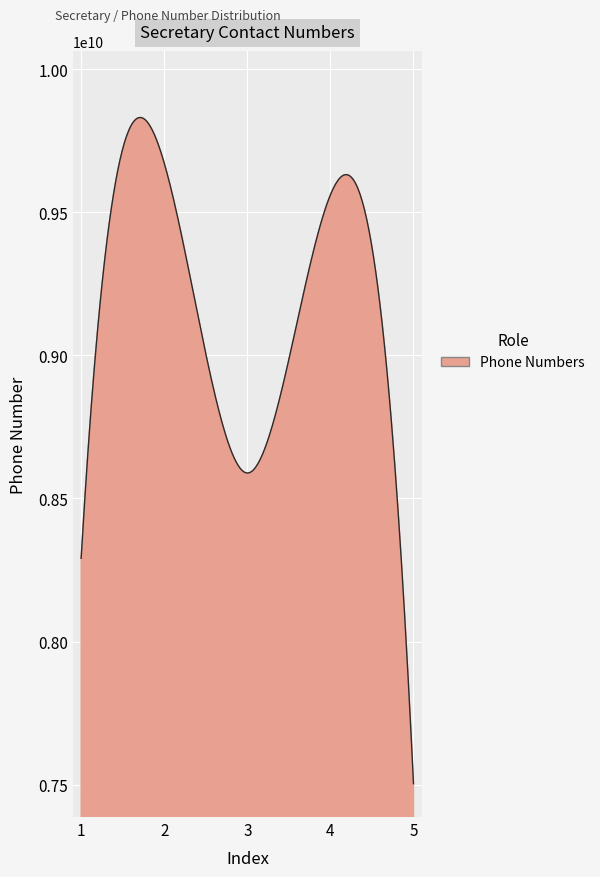

Is this an area chart (filled region under the line)?

Yes